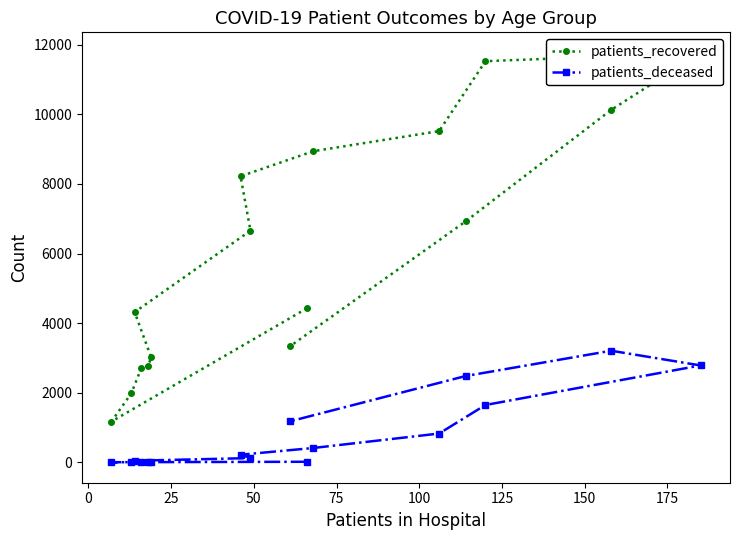

How many data points in patients_deceased are less than 219?

8